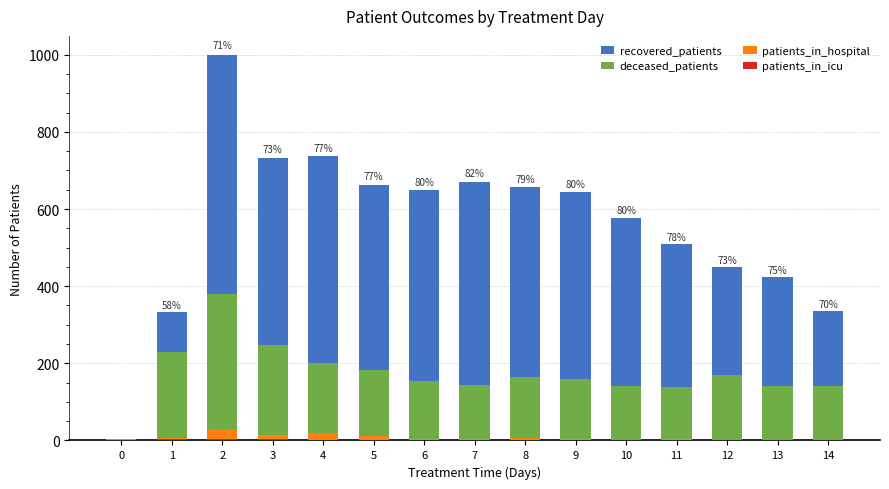

What is the maximum value for patients_in_icu?

5